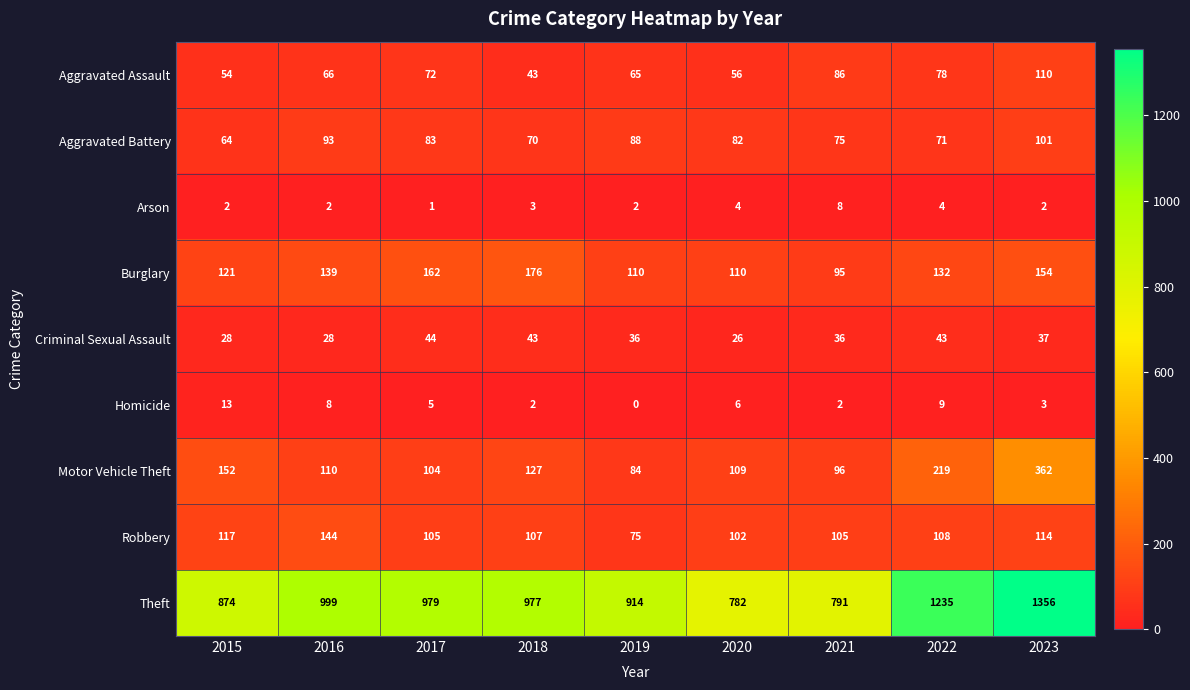

Which series has the largest total across all categories?

Theft